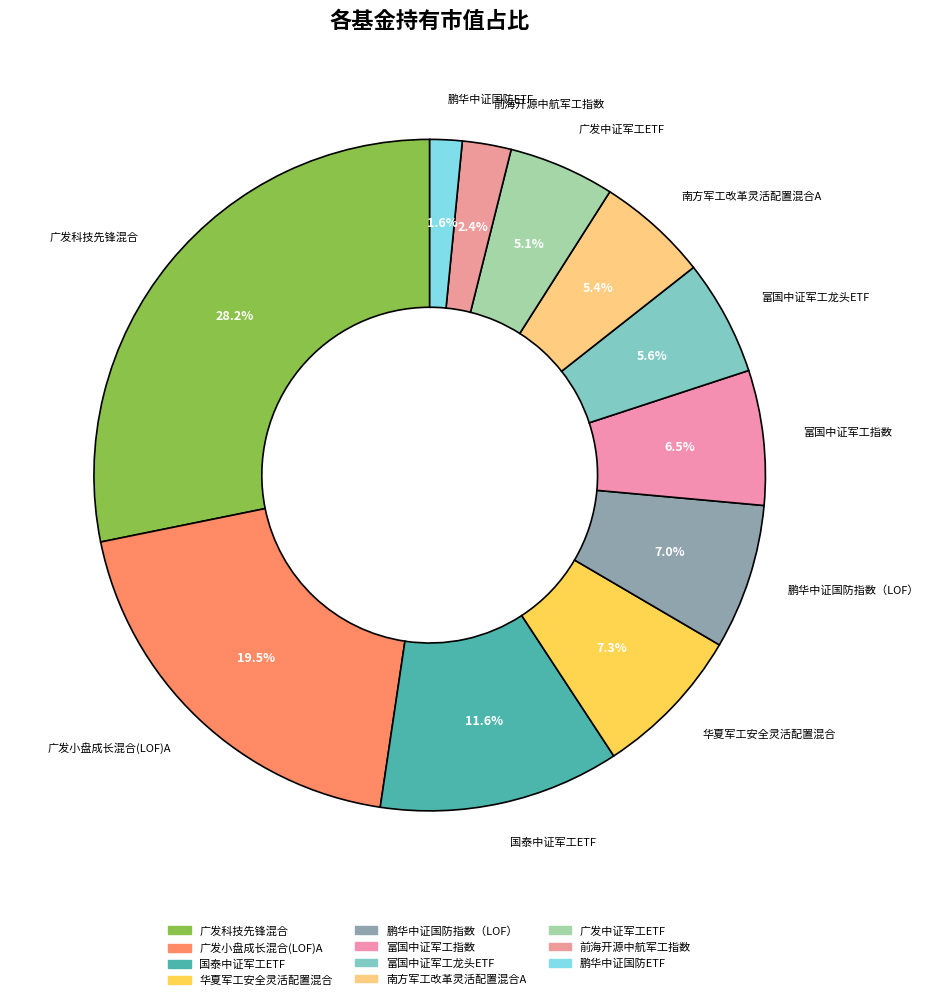

Is there a majority slice in this chart?

No